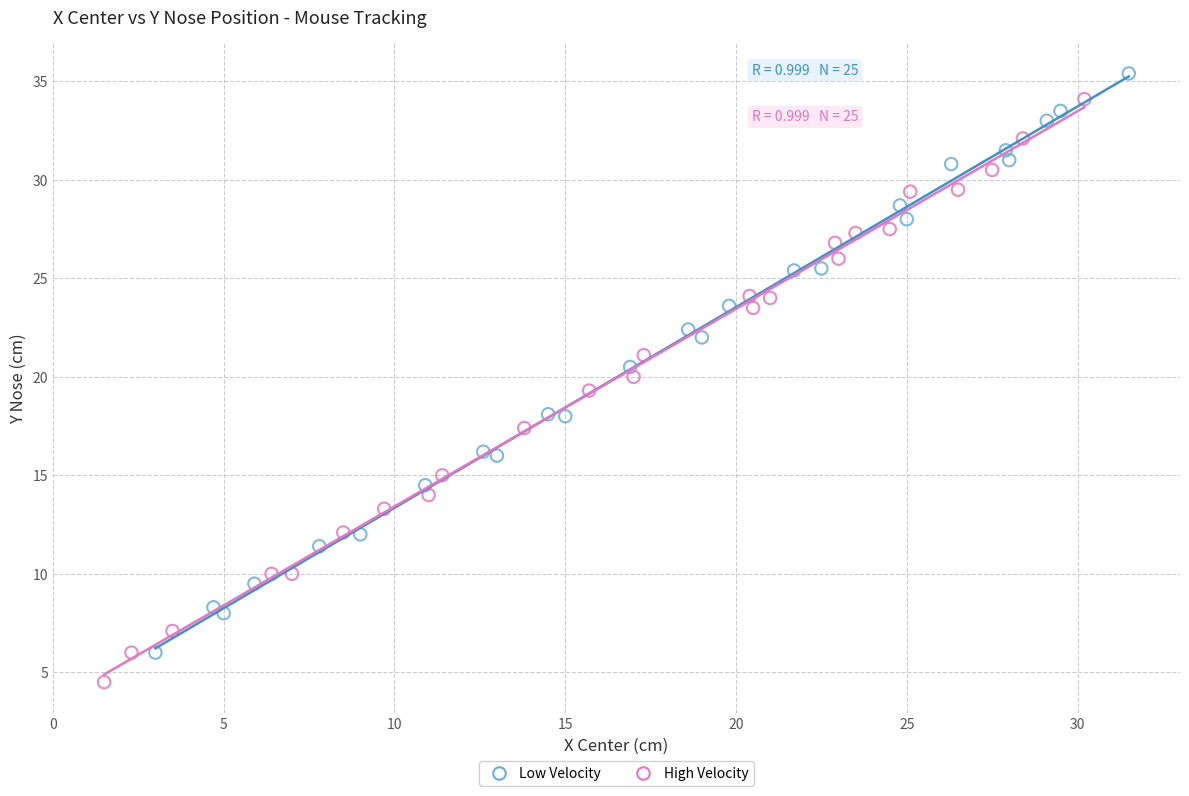

Which series contains the lowest Y value?

High Velocity